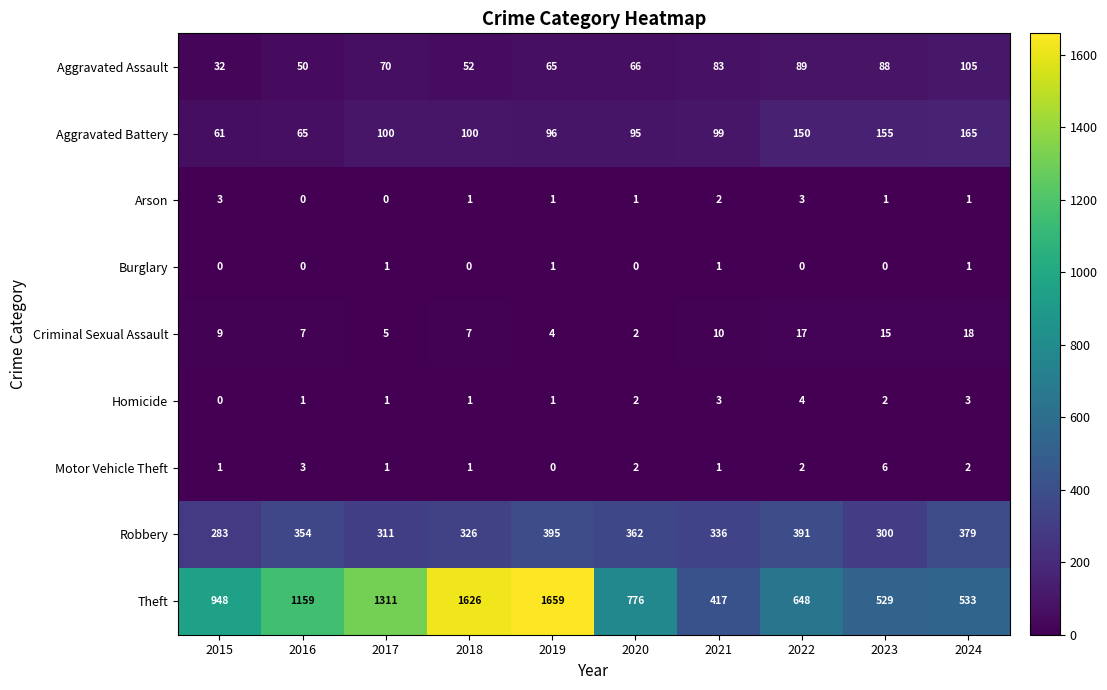

At which label does Motor Vehicle Theft first exceed 2?

2016